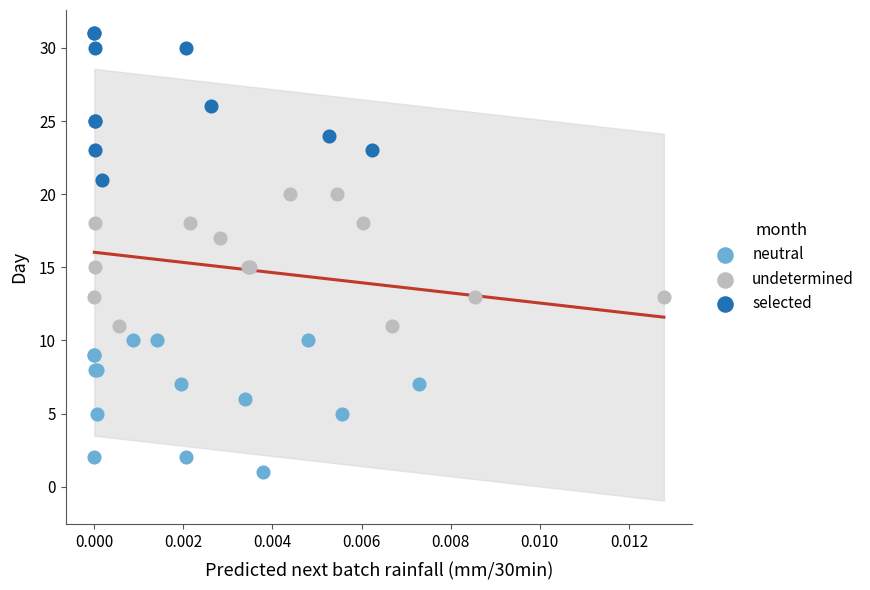

What are all the series names shown in the legend?

neutral, undetermined, selected